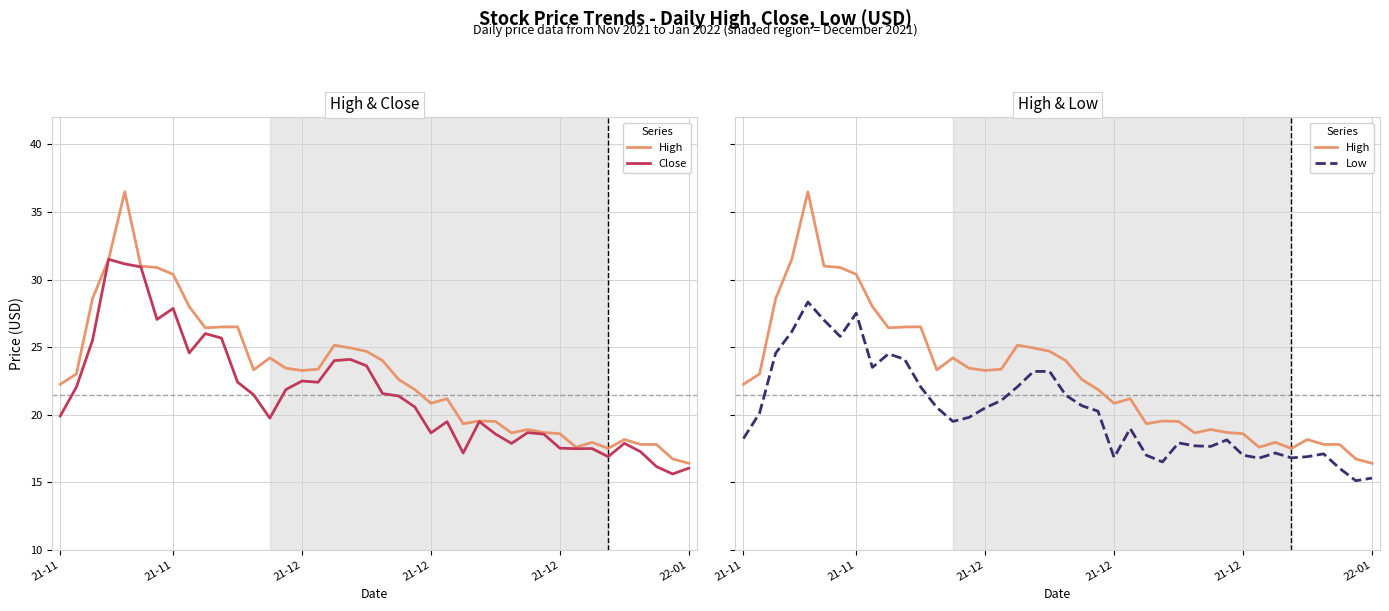

True or false: Low and Close cross at least once.

False